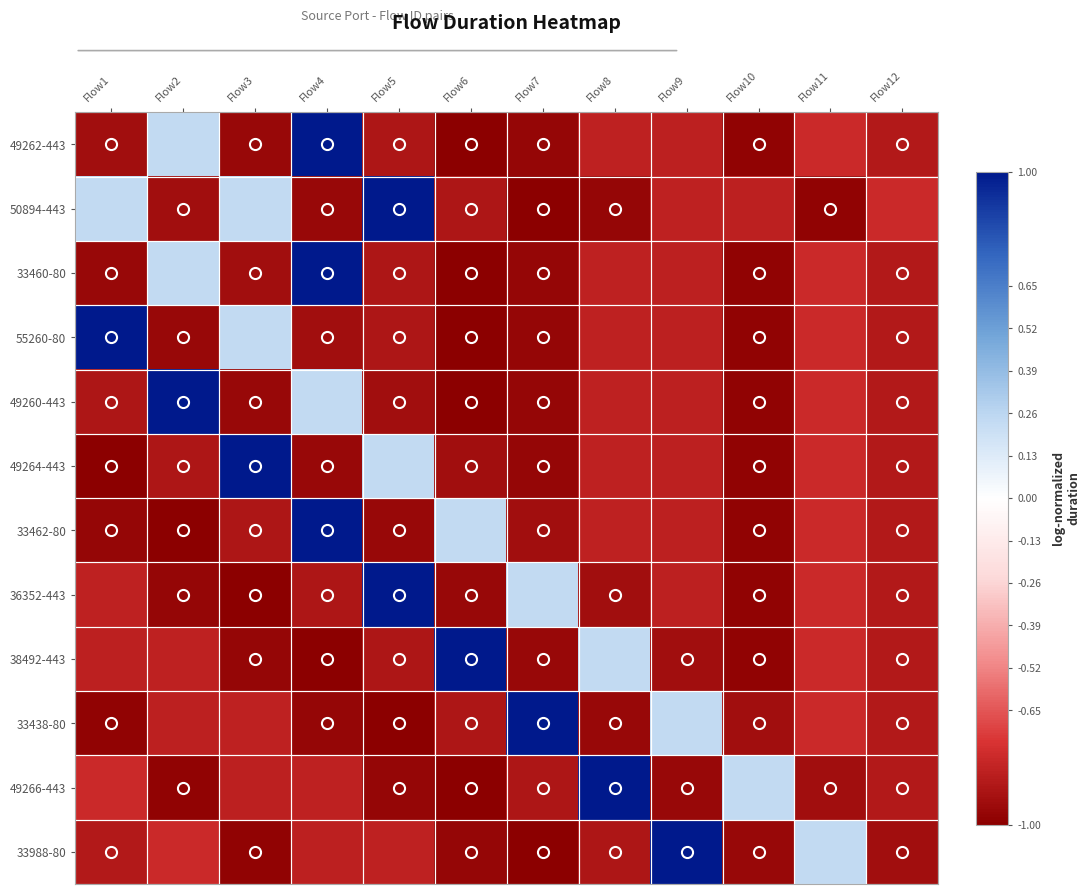

At which category does the chart reach its minimum across all series?

Flow6